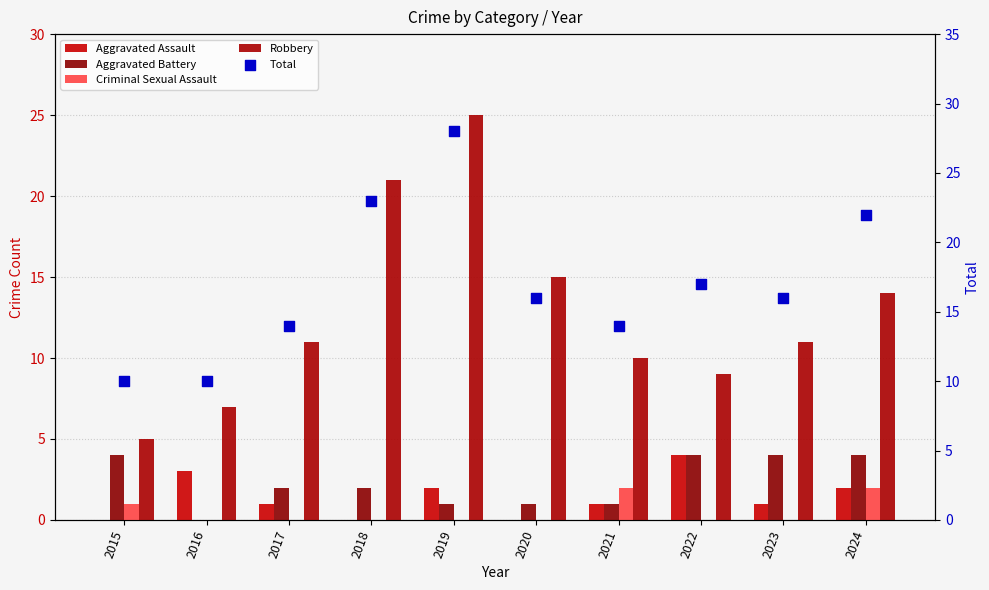

At how many categories does at least one series exceed 13?

8